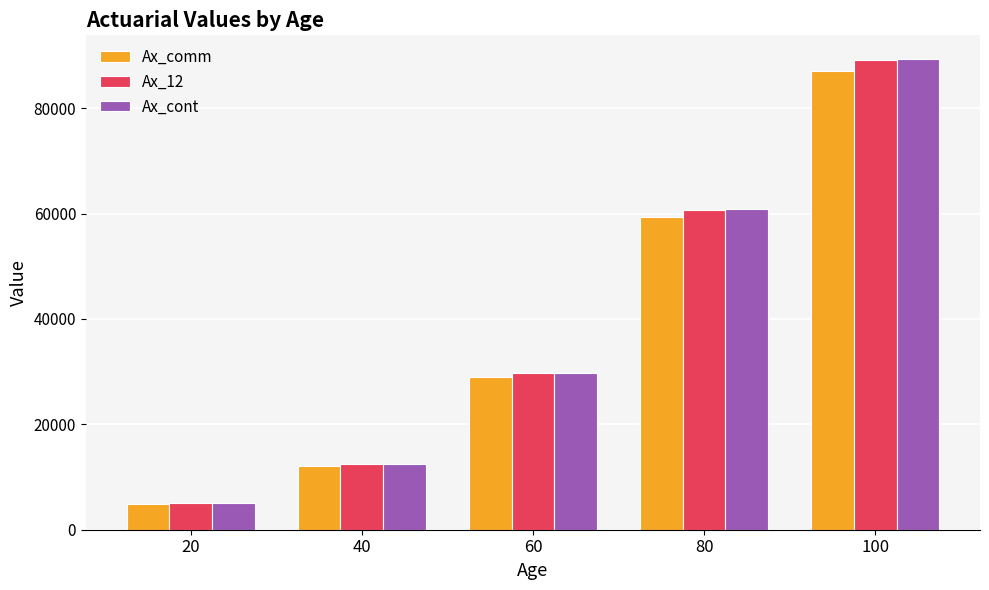

Rank the categories by Ax_cont value from highest to lowest.

100, 80, 60, 40, 20